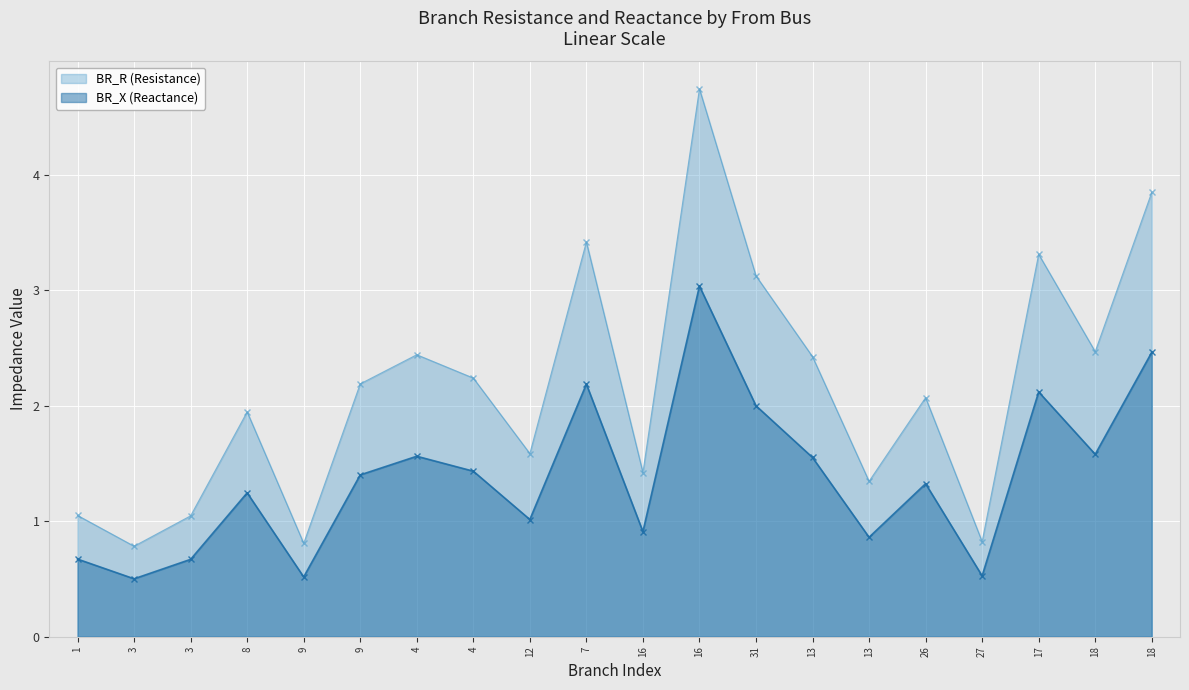

True or false: BR_R and BR_X cross at least once.

False